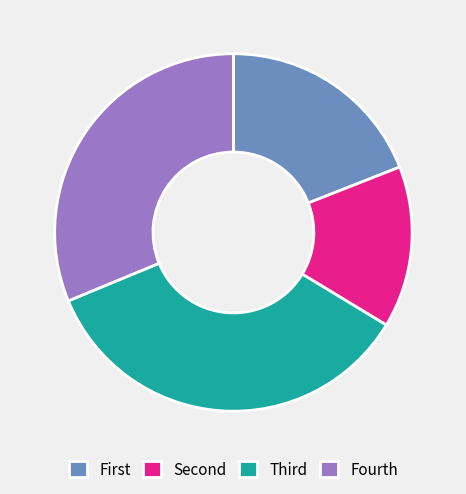

Which category has the biggest portion of the pie?

Third